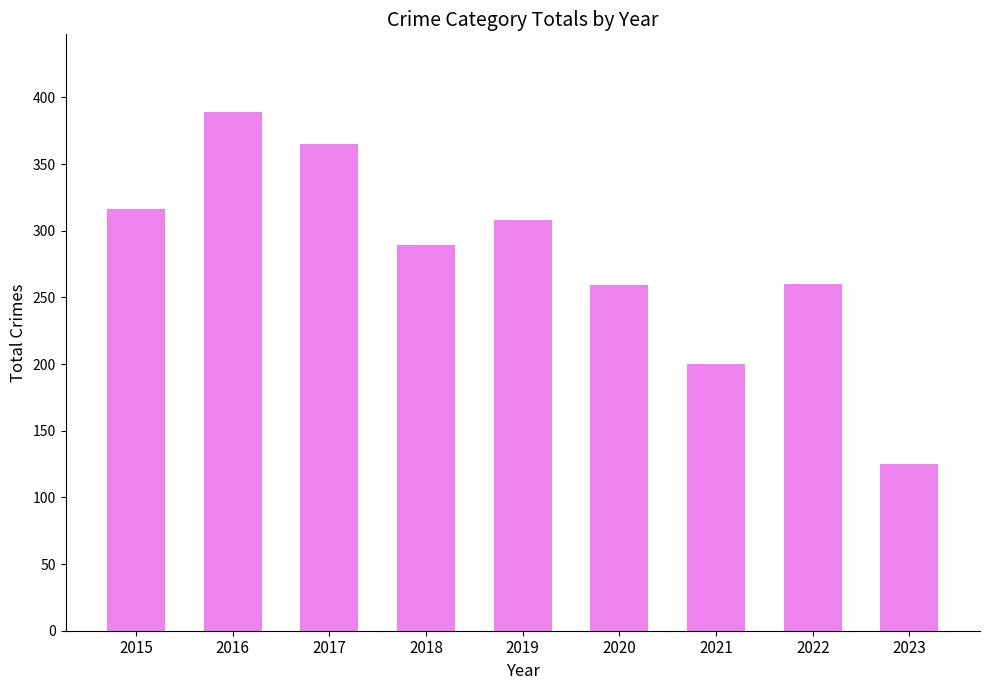

What value does the data have at 2019?

308